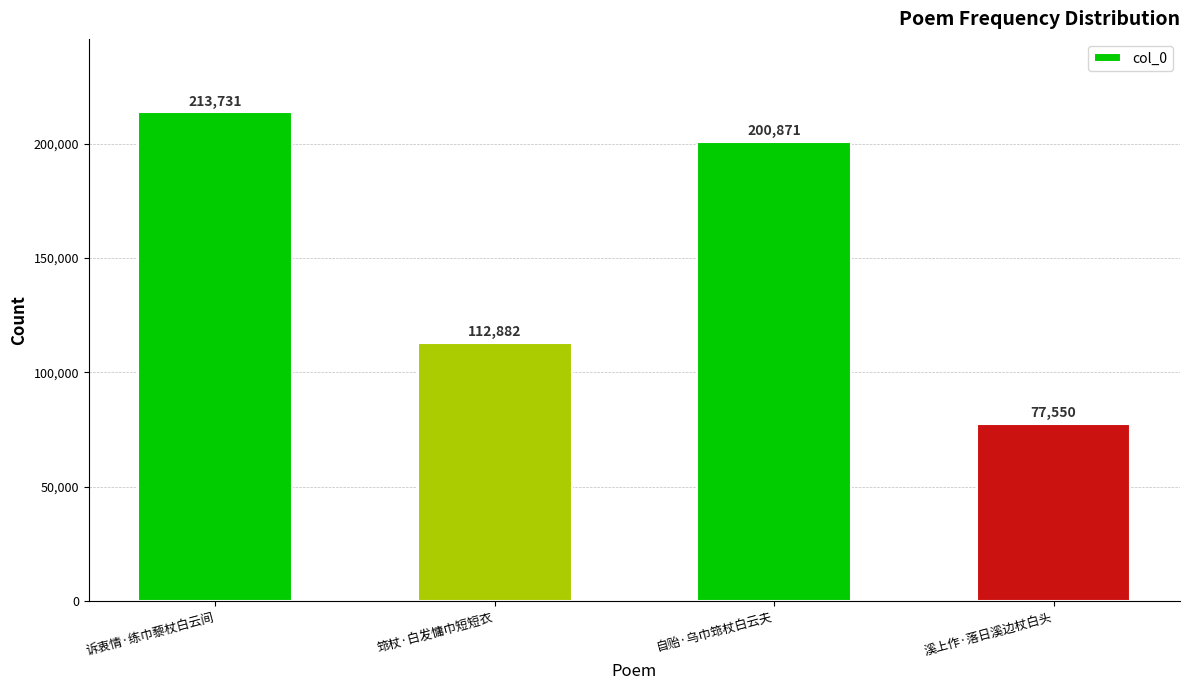

What is the sum of the values at 自贻·乌巾筇杖白云夫 and 诉衷情·练巾藜杖白云间?

414602